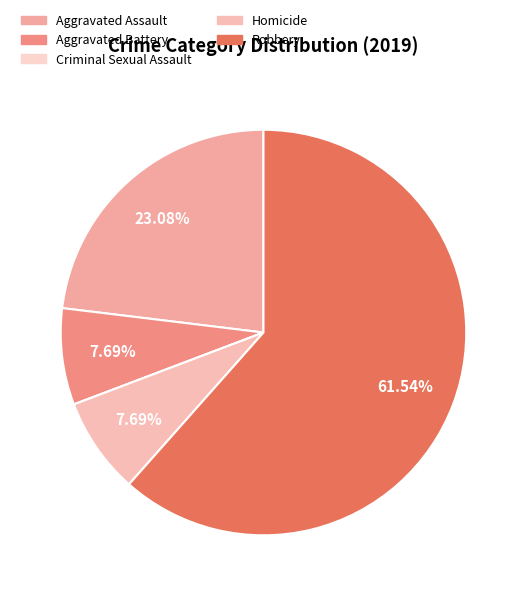

Do Aggravated Battery and Robbery together represent more than half of the pie?

Yes